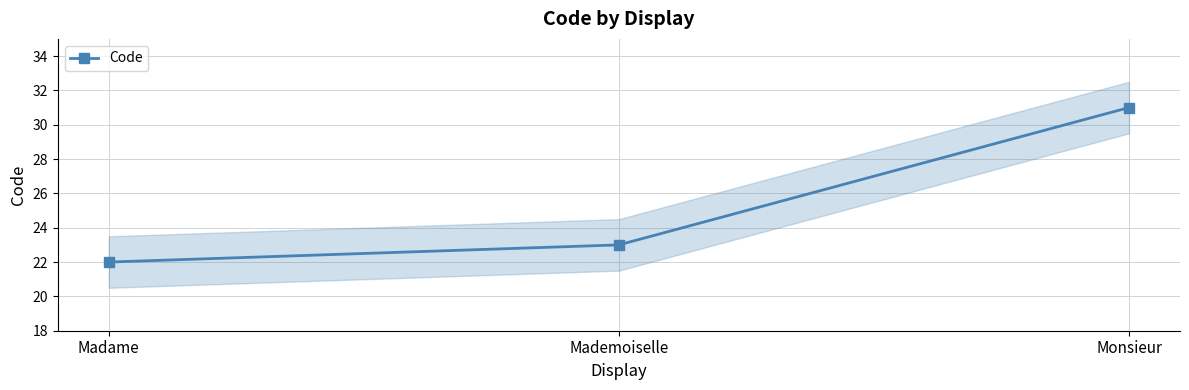

What is the label of the 2nd point from the right?

Mademoiselle